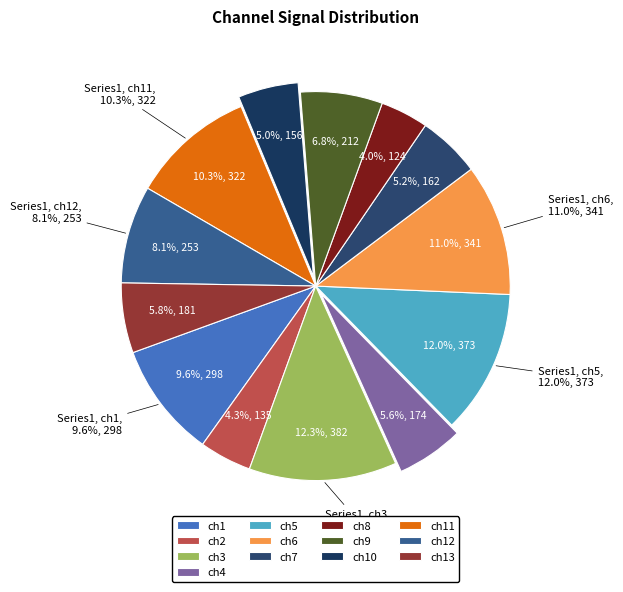

What is the change in value from ch5 to ch12?

-120